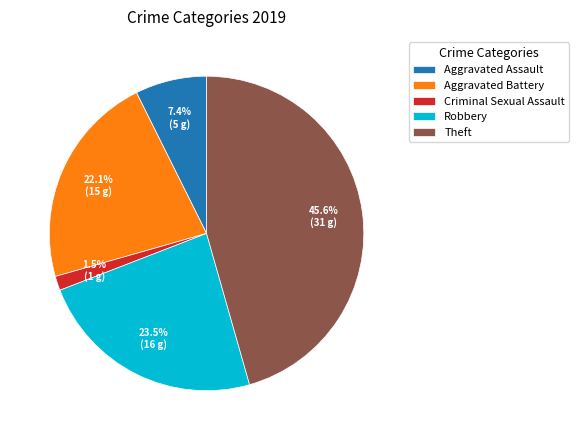

Between Aggravated Battery and Theft, which is larger?

Theft